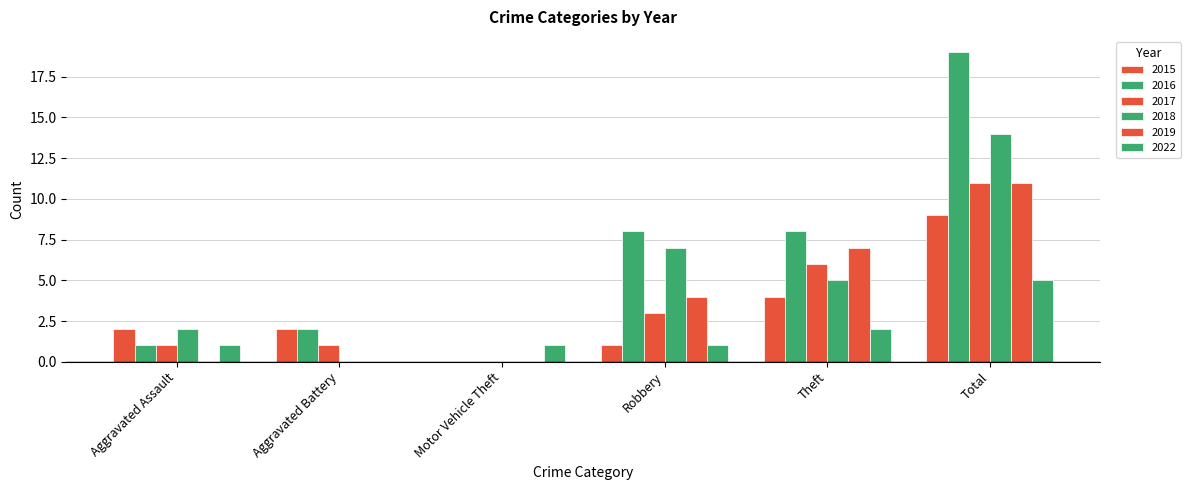

How many series are shown in this chart?

6